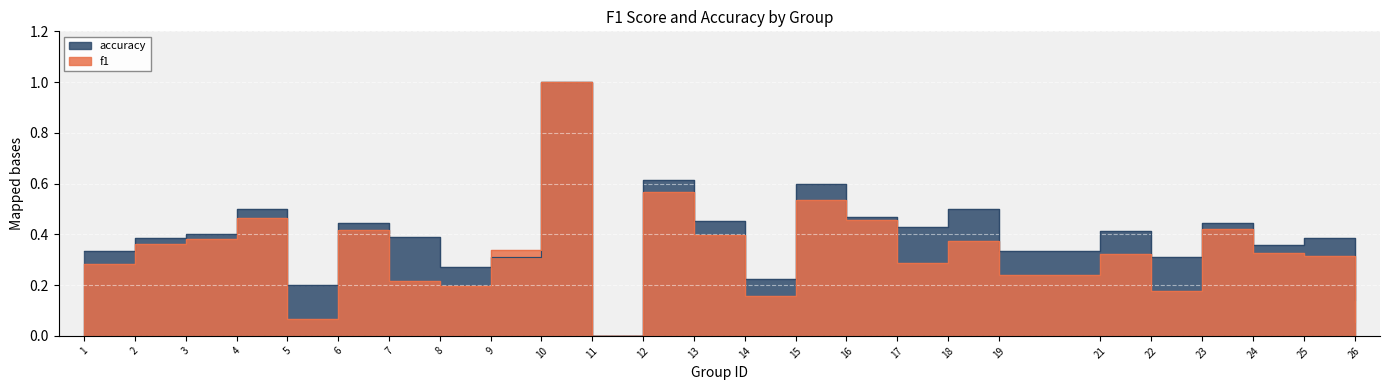

Where do accuracy and f1 first cross each other?

8 and 9